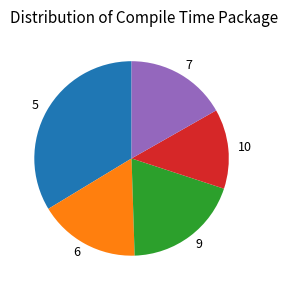

How many slices are in this pie chart?

5